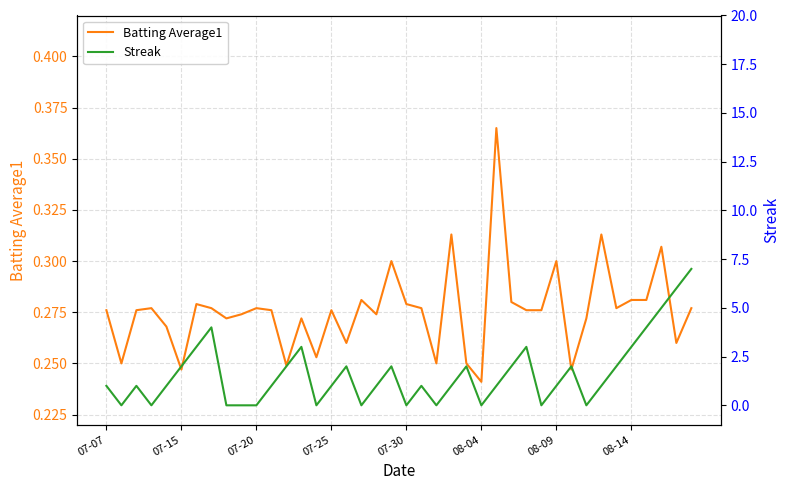

After their last crossing, which series has the higher values: Batting Average1 or Streak?

Streak